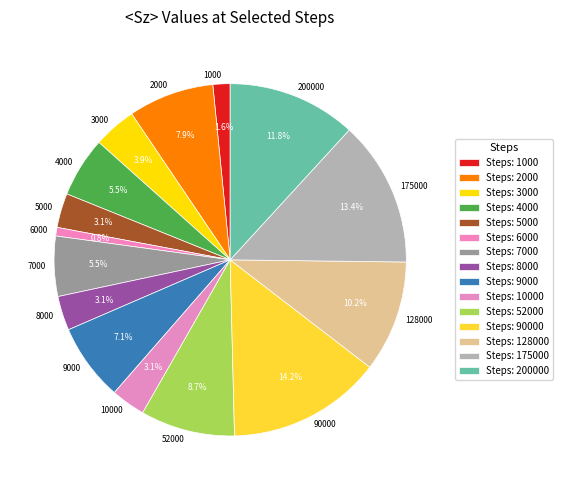

Between 4000 and 128000, which is larger?

128000